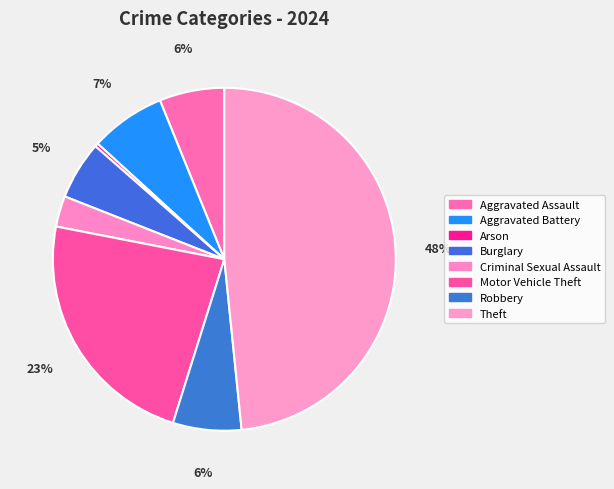

How many segments does this pie chart have?

8